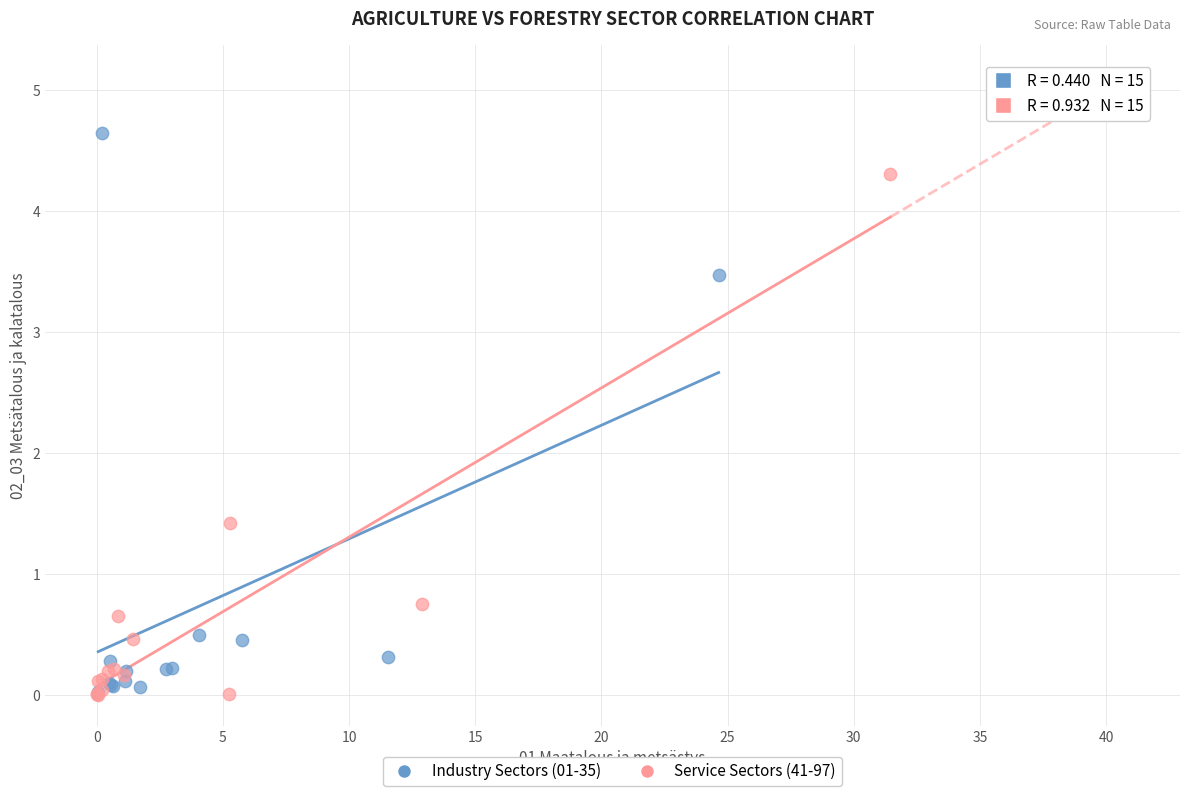

What are all the series names shown in the legend?

Industry Sectors (01-35), Service Sectors (41-97)